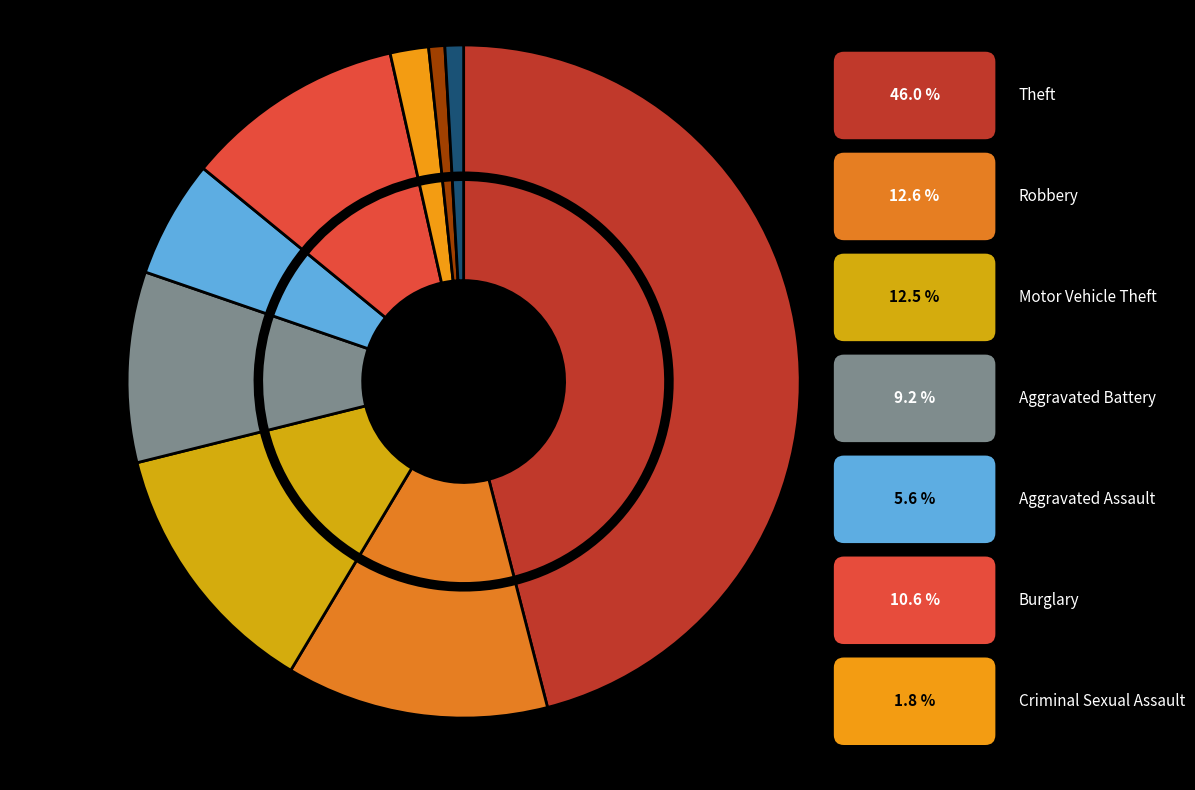

How many segments does this pie chart have?

9